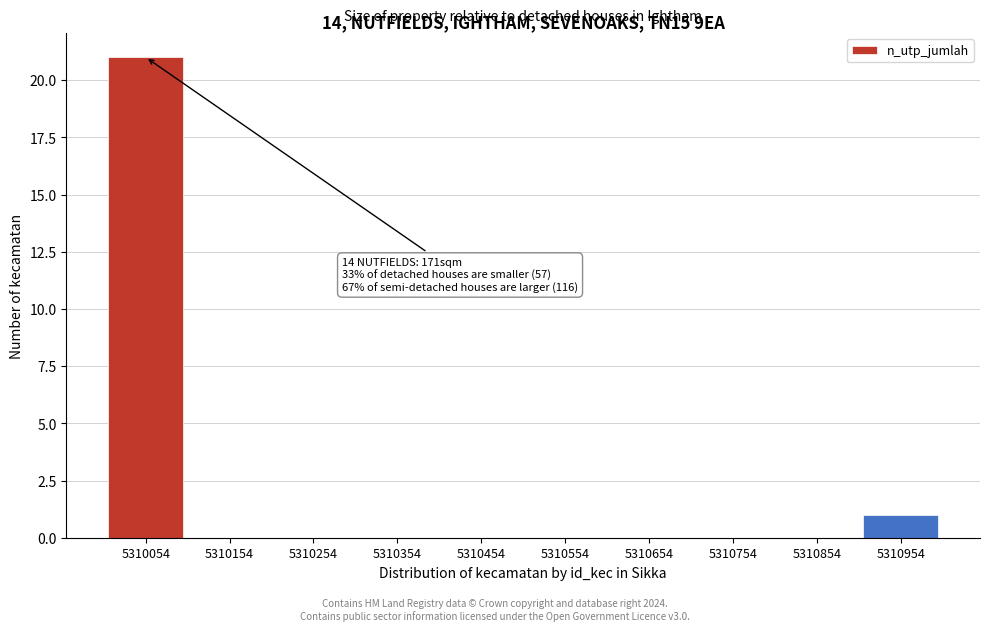

Over which range of the x-axis is the bar tallest?

5310010 to 5310100